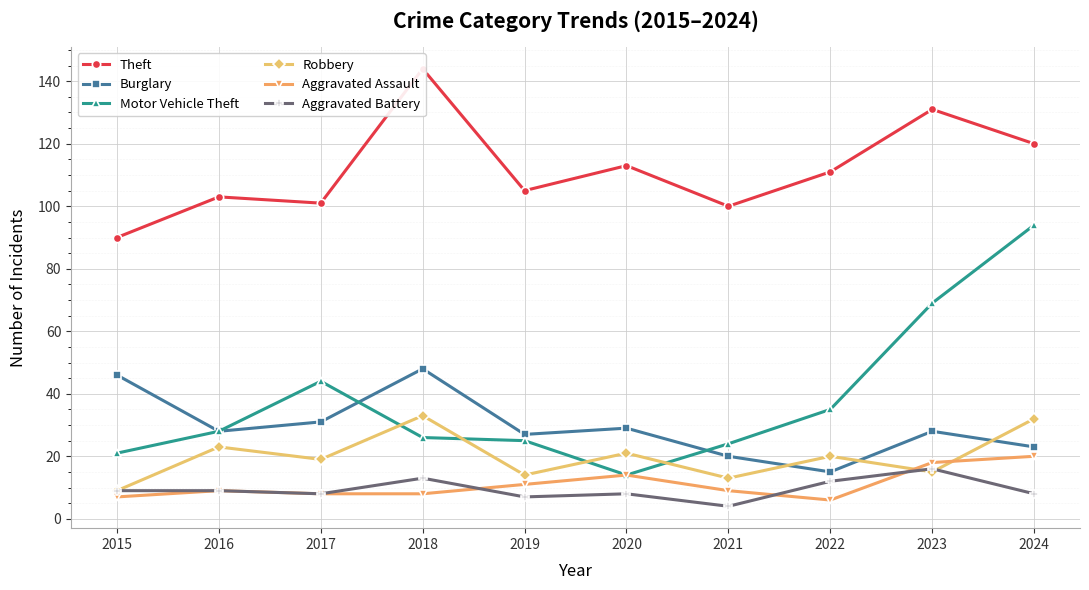

What are all the series names shown in the legend?

Theft, Burglary, Motor Vehicle Theft, Robbery, Aggravated Assault, Aggravated Battery